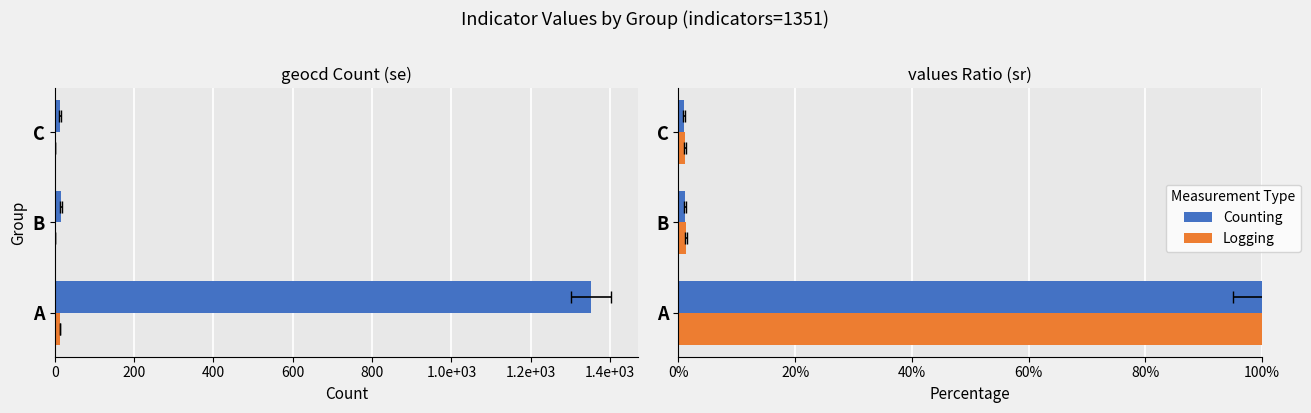

The Counting series shows 0.0 at B. True or false?

False